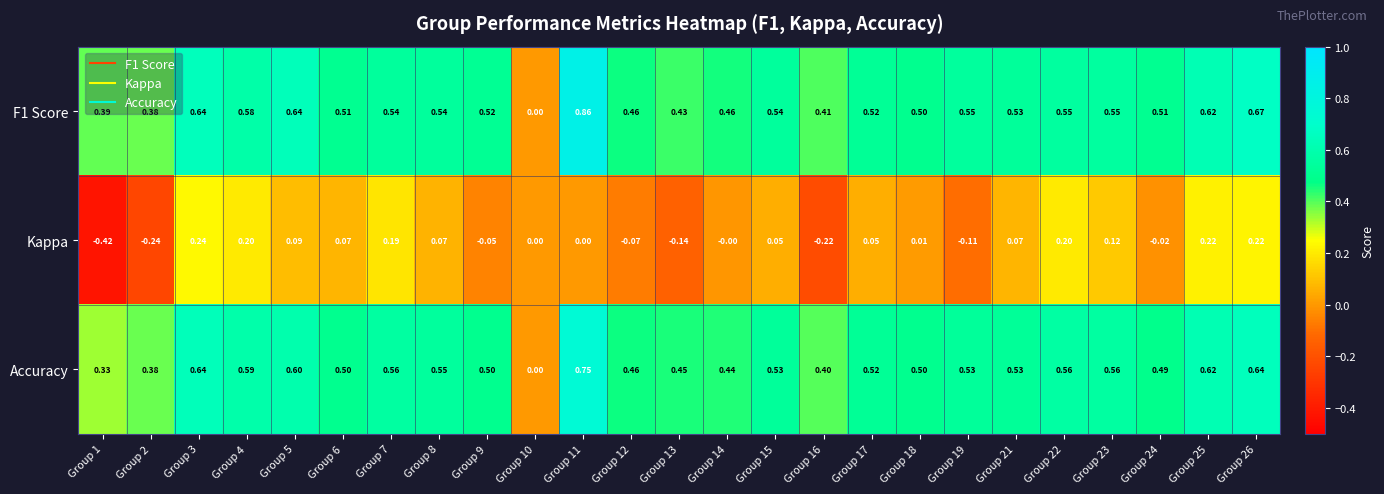

Which series changed the most between Group 3 and Group 8?

Kappa